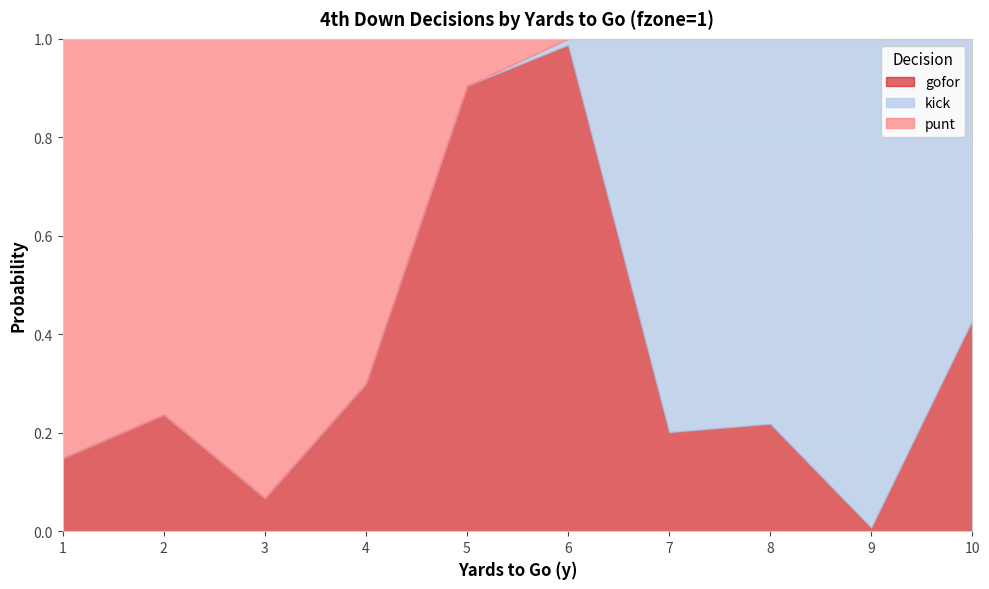

At which label does kick reach its minimum?

1